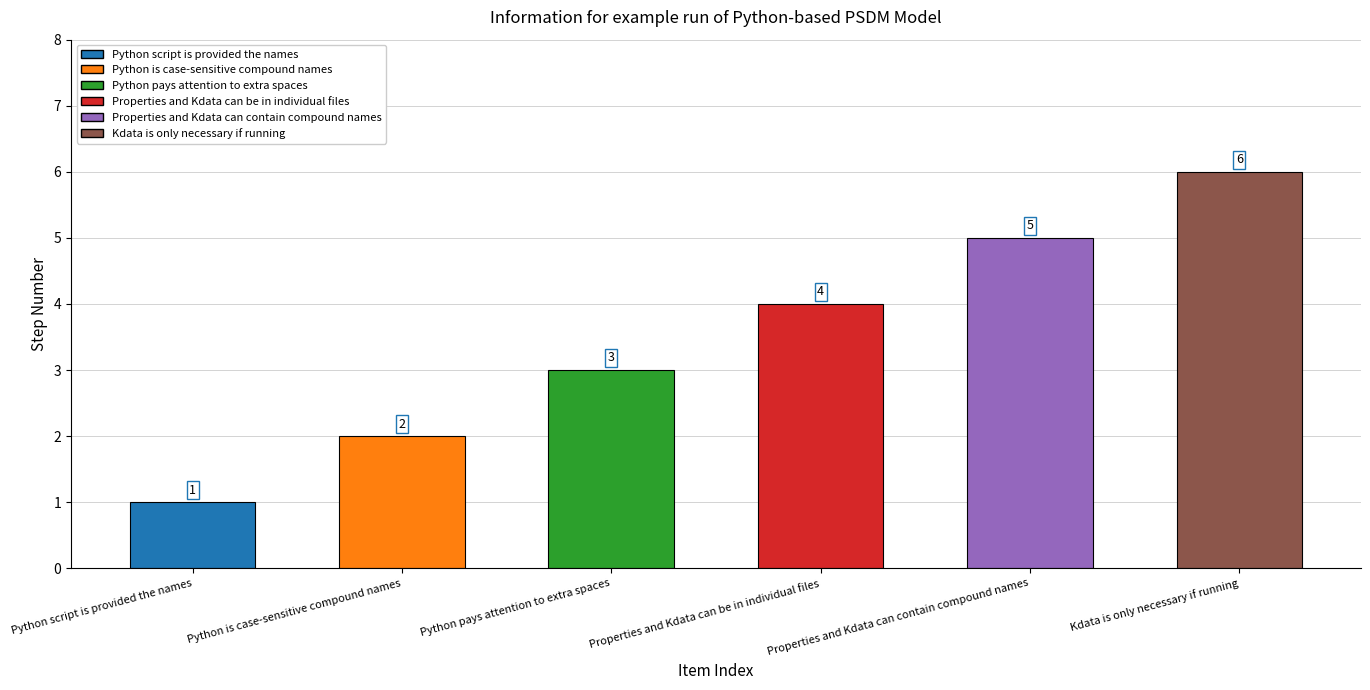

Which category has the highest value across all series?

Kdata is only necessary if running